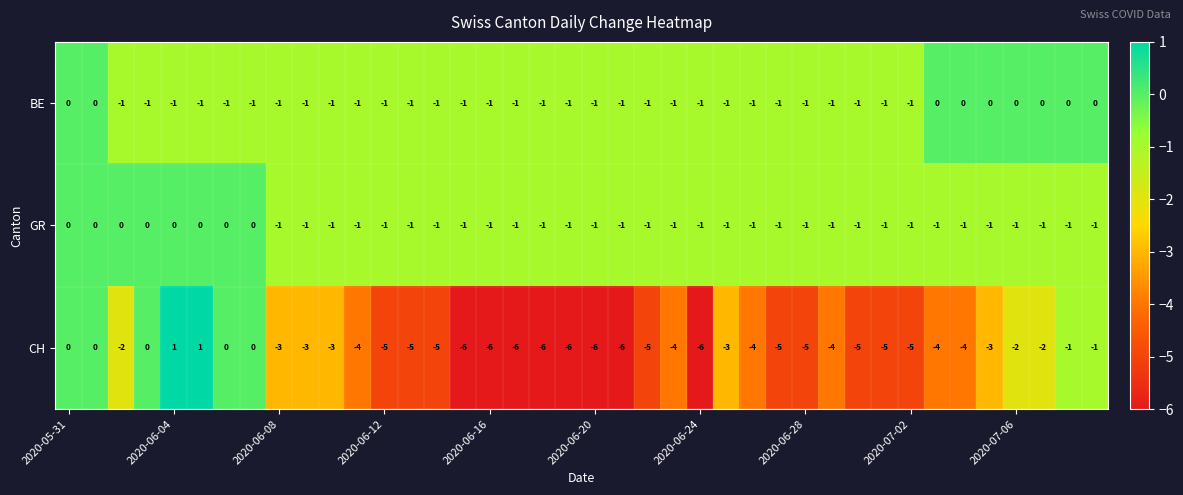

Which series has the largest range (max minus min)?

CH